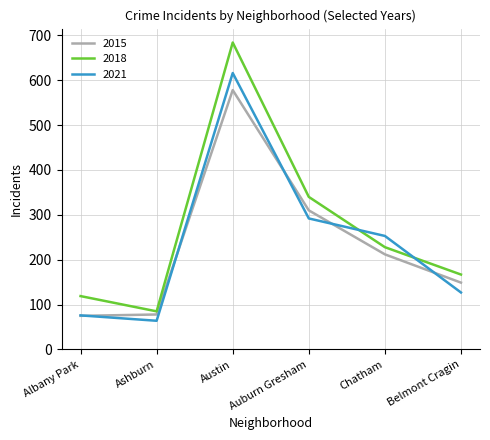

What are all the series names shown in the legend?

2015, 2018, 2021